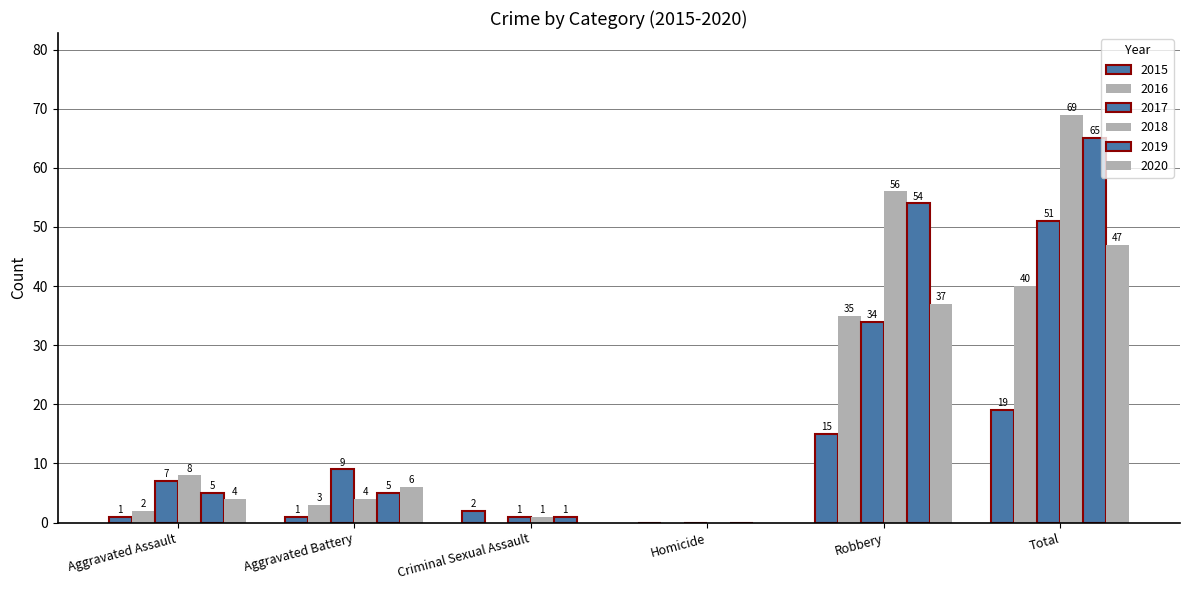

Count the number of data series in this chart.

6